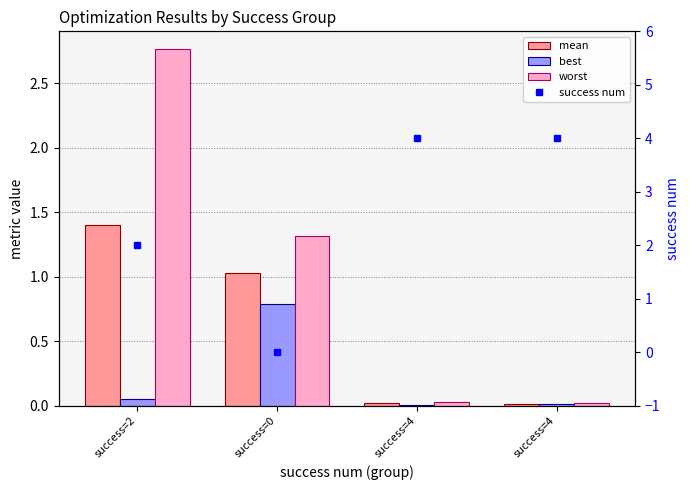

Is it true that worst equals 0.0 at success=4?

False